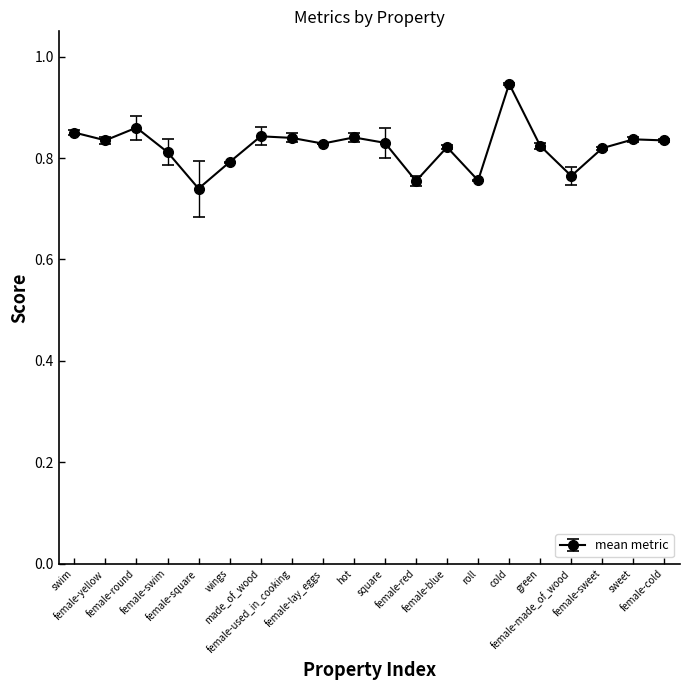

True or false: the data has more than 0 interior local peaks.

True